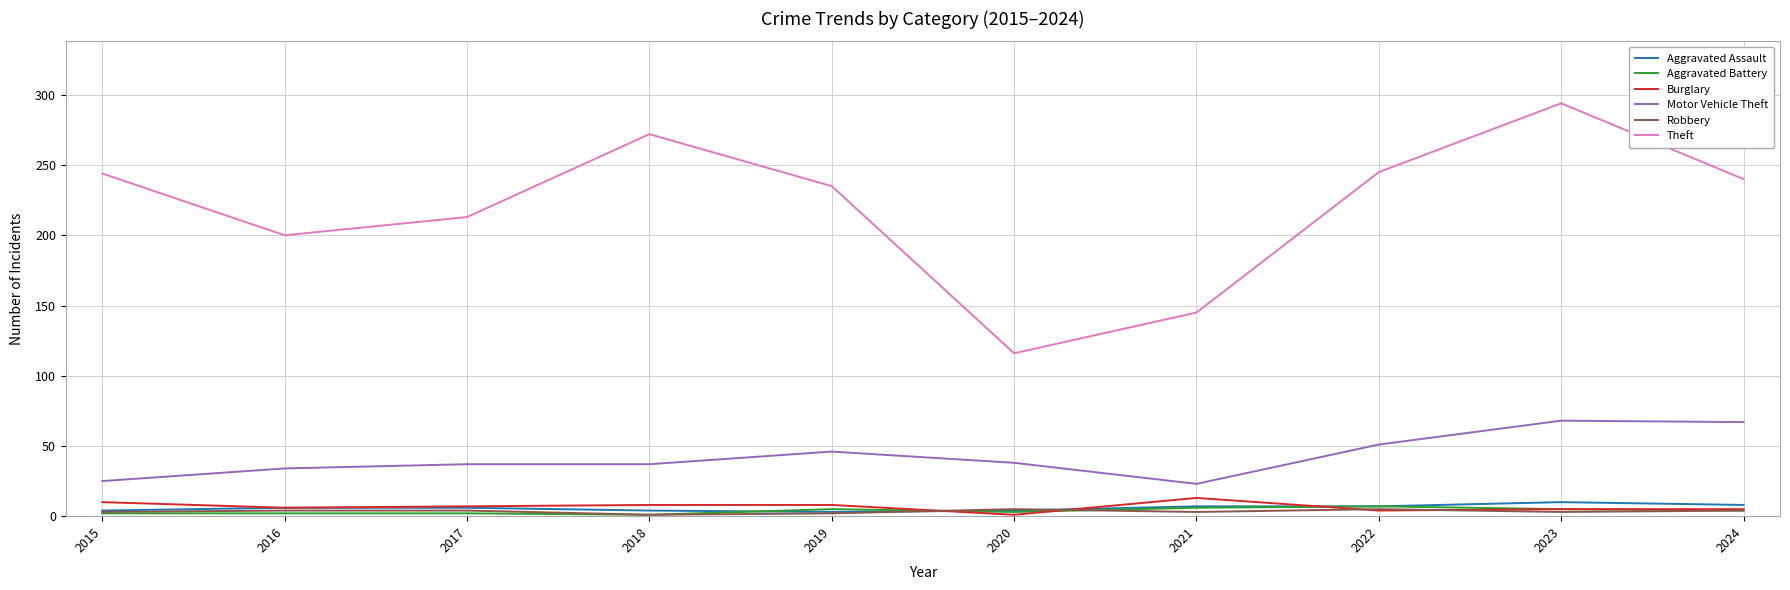

What is the sum of all Burglary values?

67